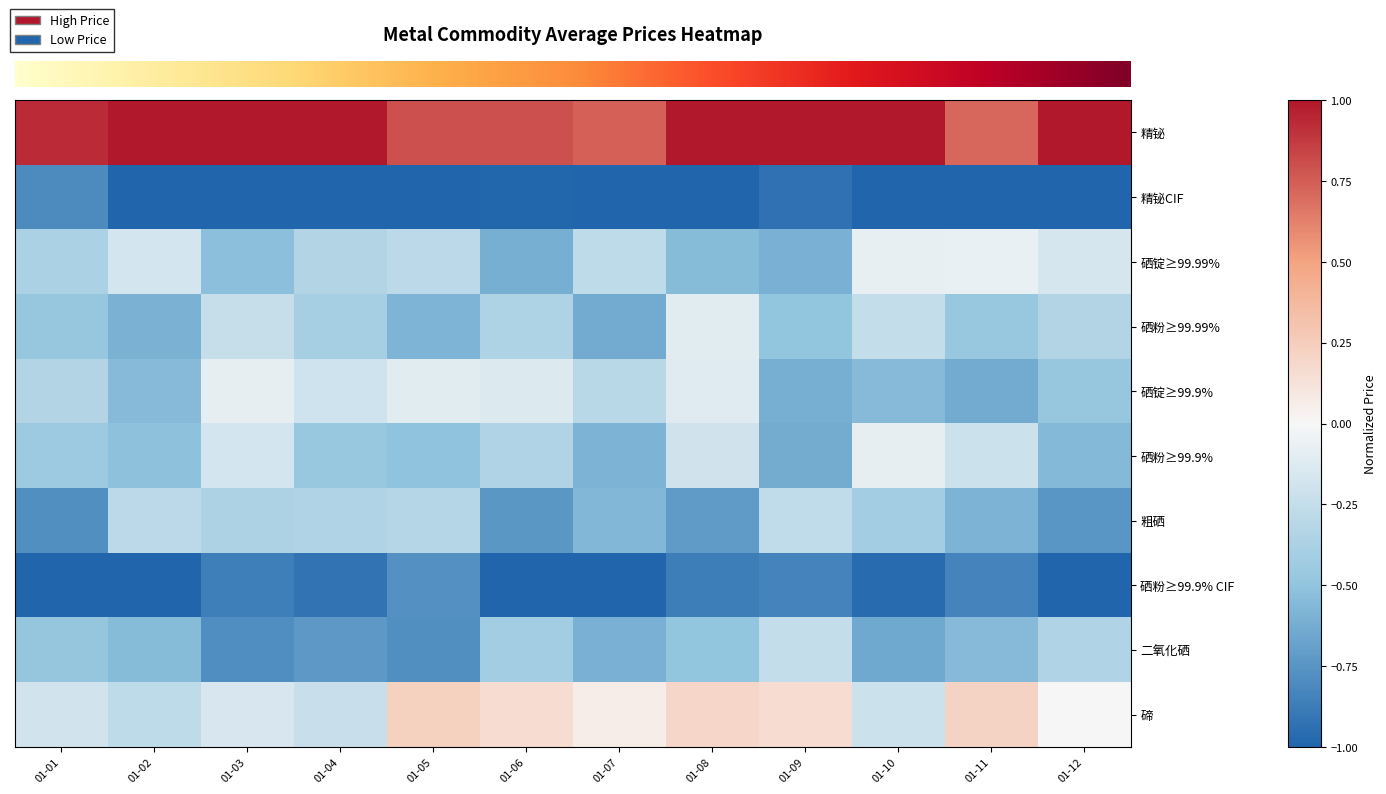

At which category does the chart reach its minimum across all series?

01-02